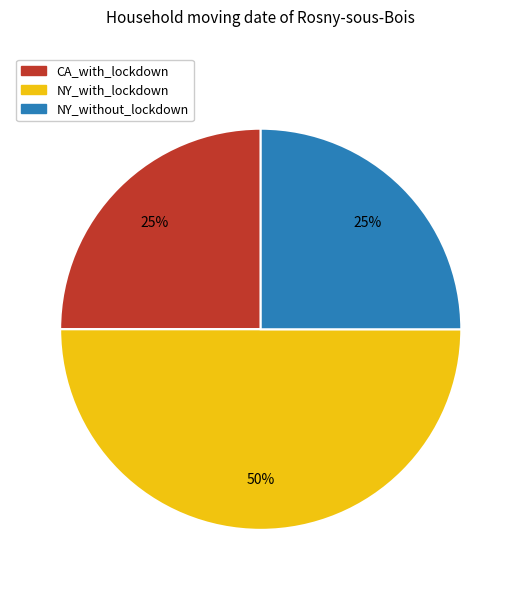

To the nearest percent, what is the average slice percentage?

25%